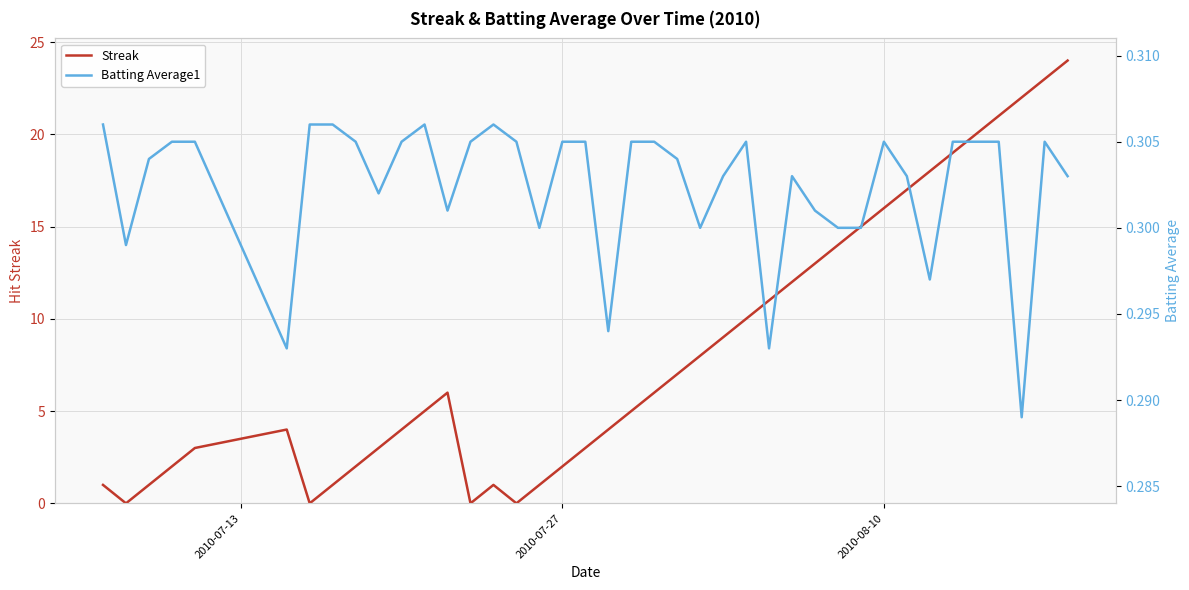

At how many categories does at least one series exceed 2?

28